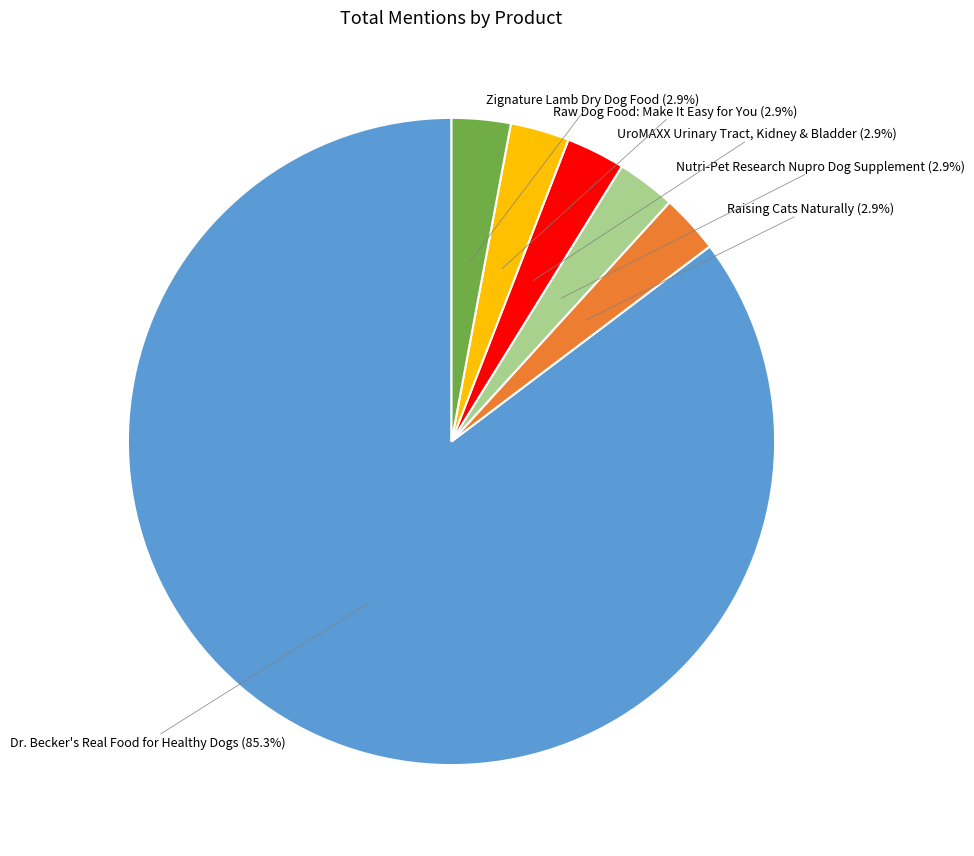

Does any single category account for the majority?

Yes